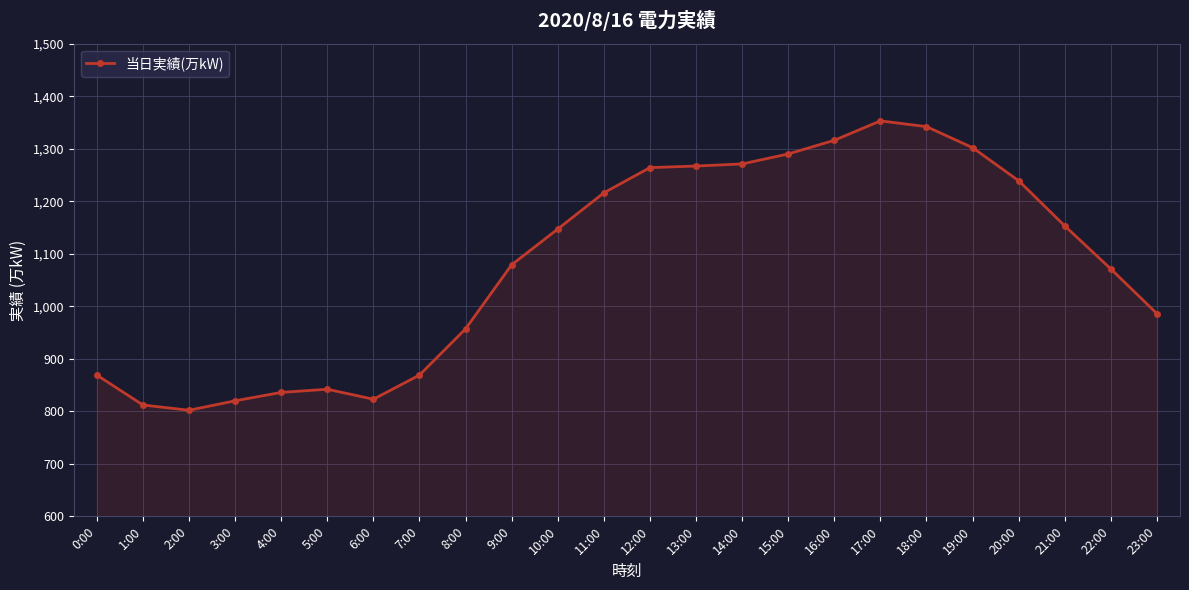

True or false: the data has more than 0 interior local peaks.

True